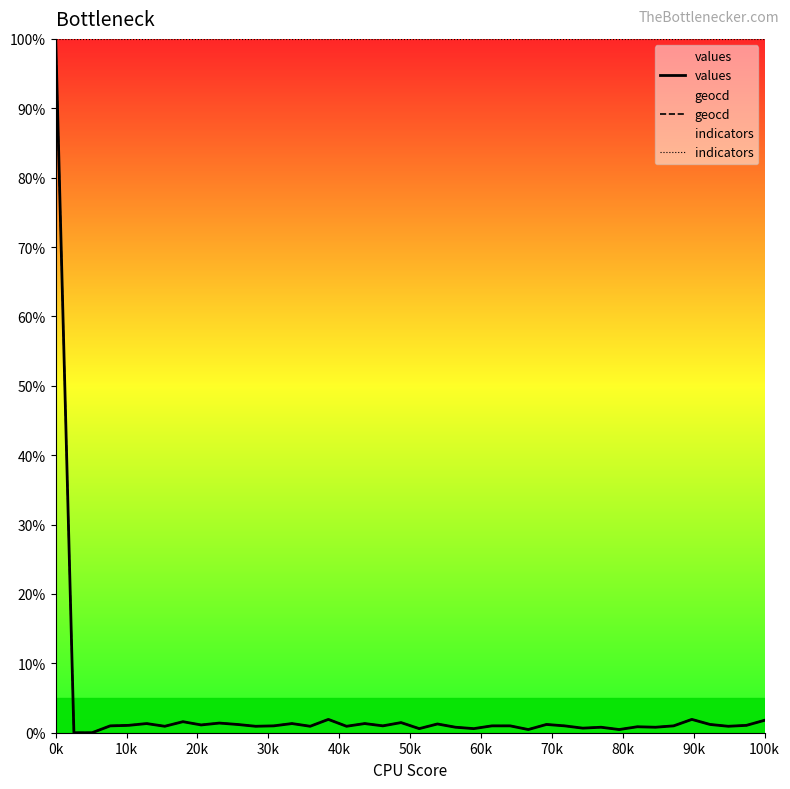

What is the value of the geocd point at the 16th from the left?

1.9